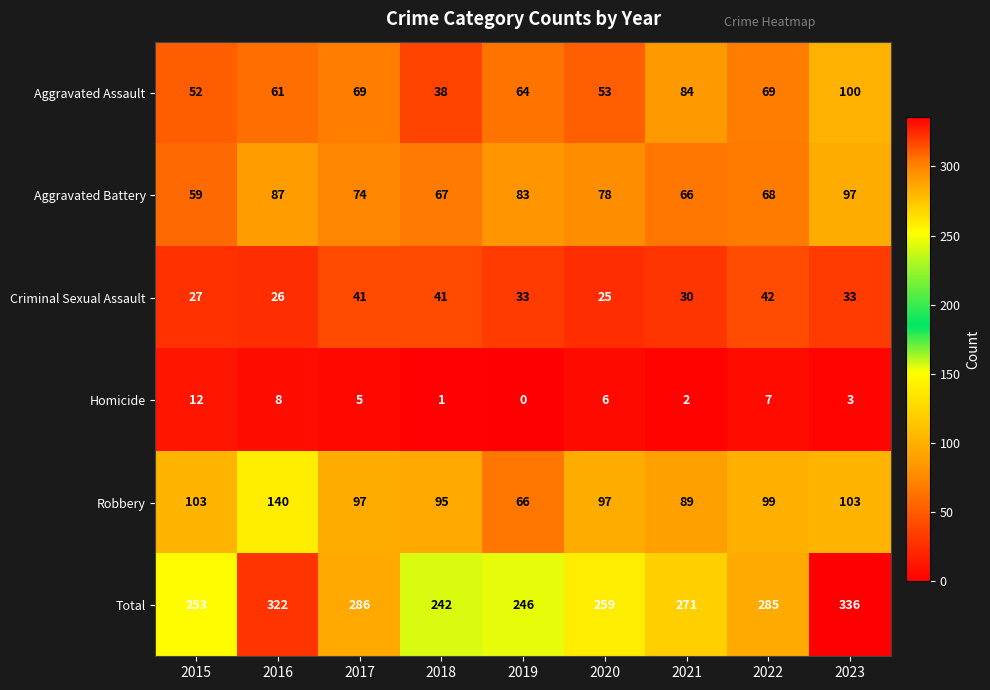

At how many categories does at least one series exceed 181?

9